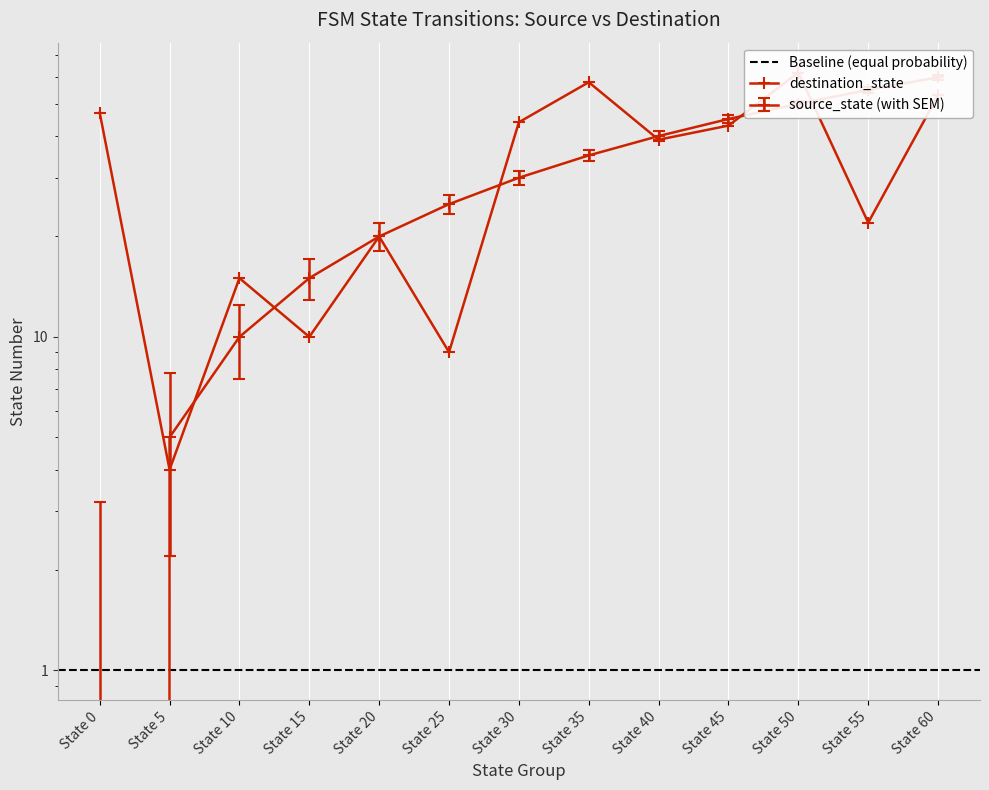

Rank the categories by destination_state value from highest to lowest.

State 50, State 35, State 60, State 0, State 30, State 45, State 40, State 55, State 20, State 10, State 15, State 25, State 5